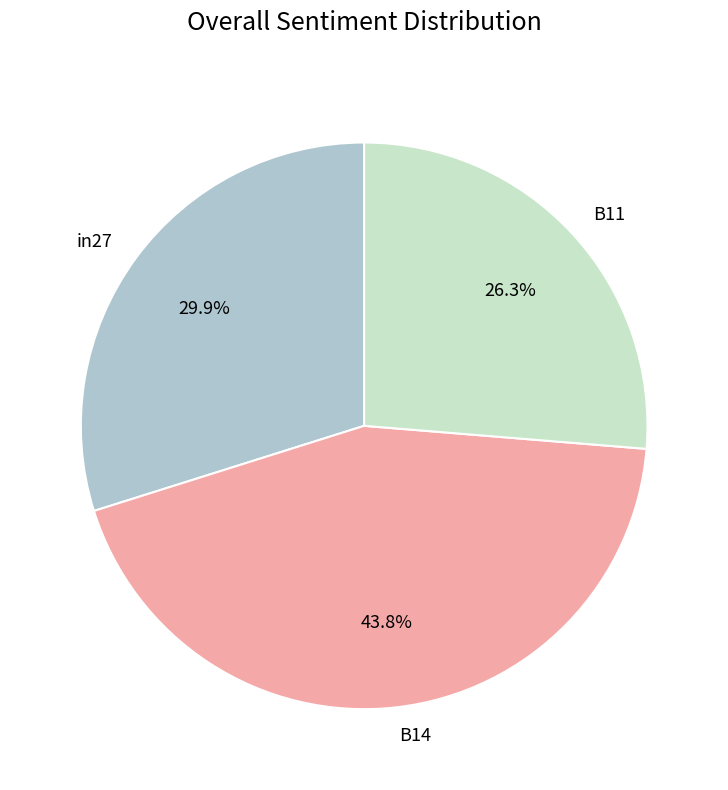

Does any single category account for the majority?

No